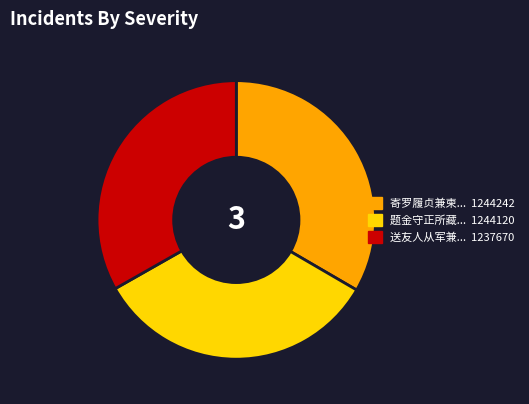

Does any single category account for the majority?

No